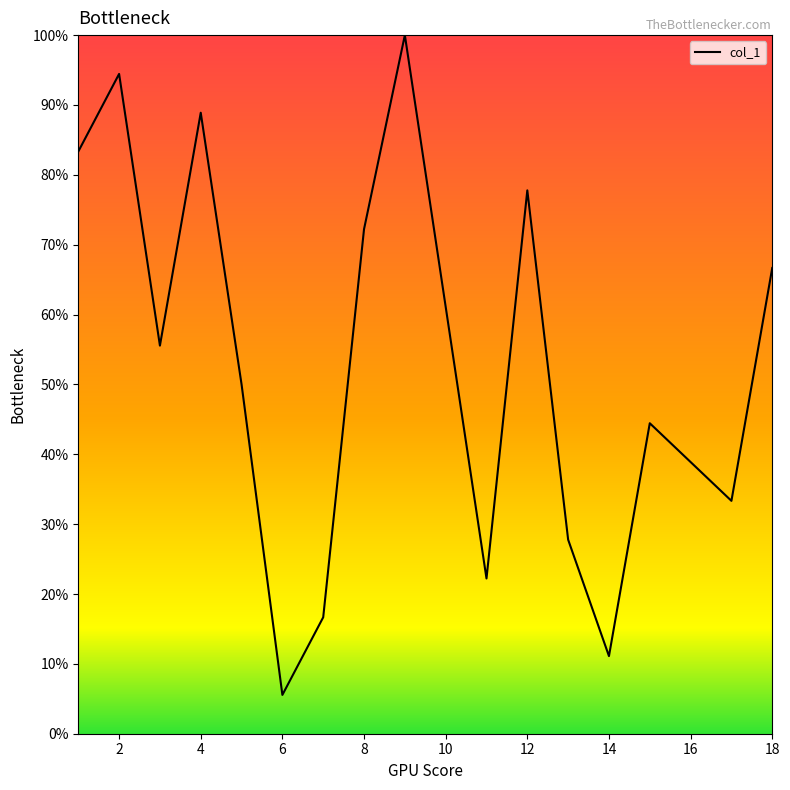

What is the minimum value shown in the chart?

5.6